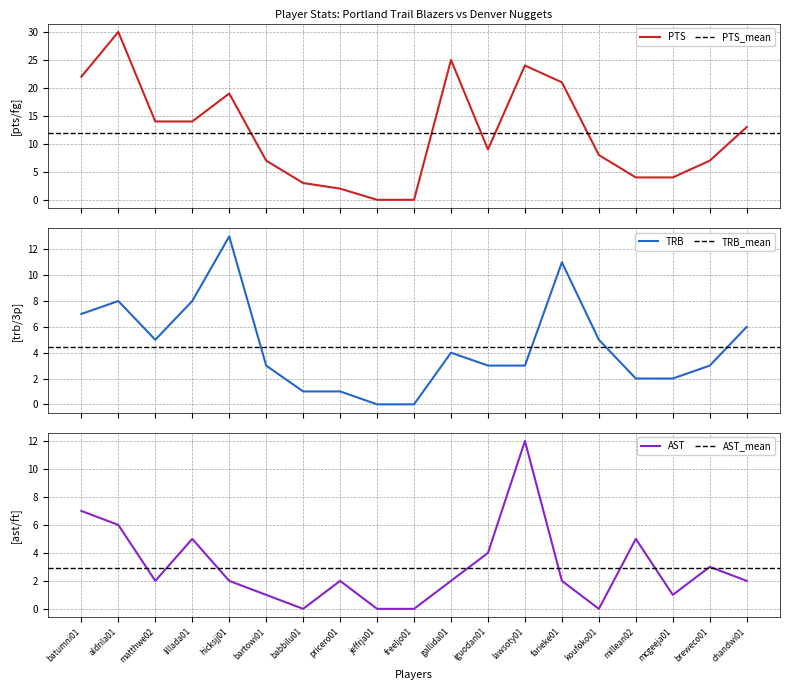

How many data points in TRB are less than 3?

6